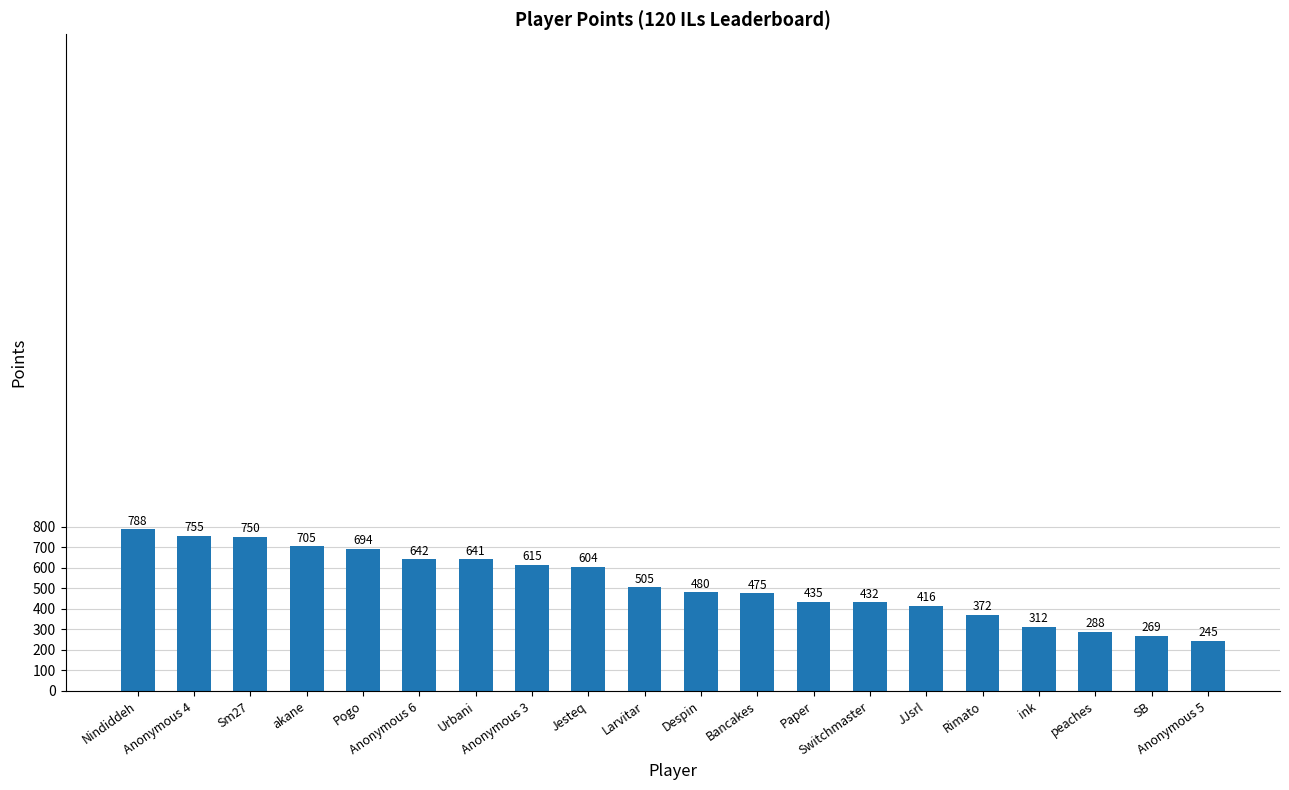

How many data points are less than 505?

10